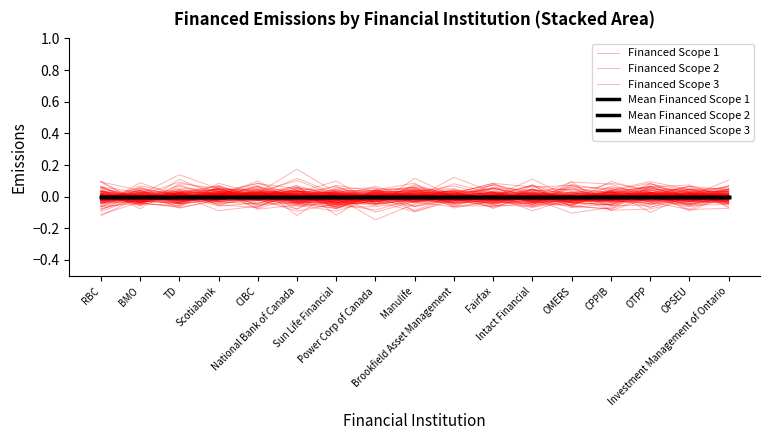

True or false: Mean Financed Scope 2 has more than 2 points higher than both neighbors.

False